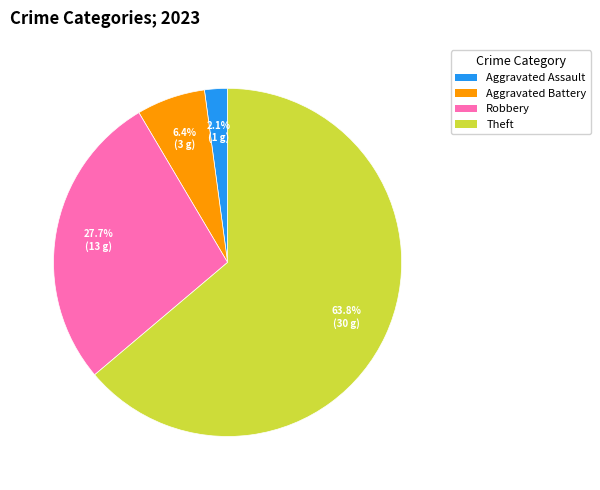

Which slice is the smallest?

Aggravated Assault